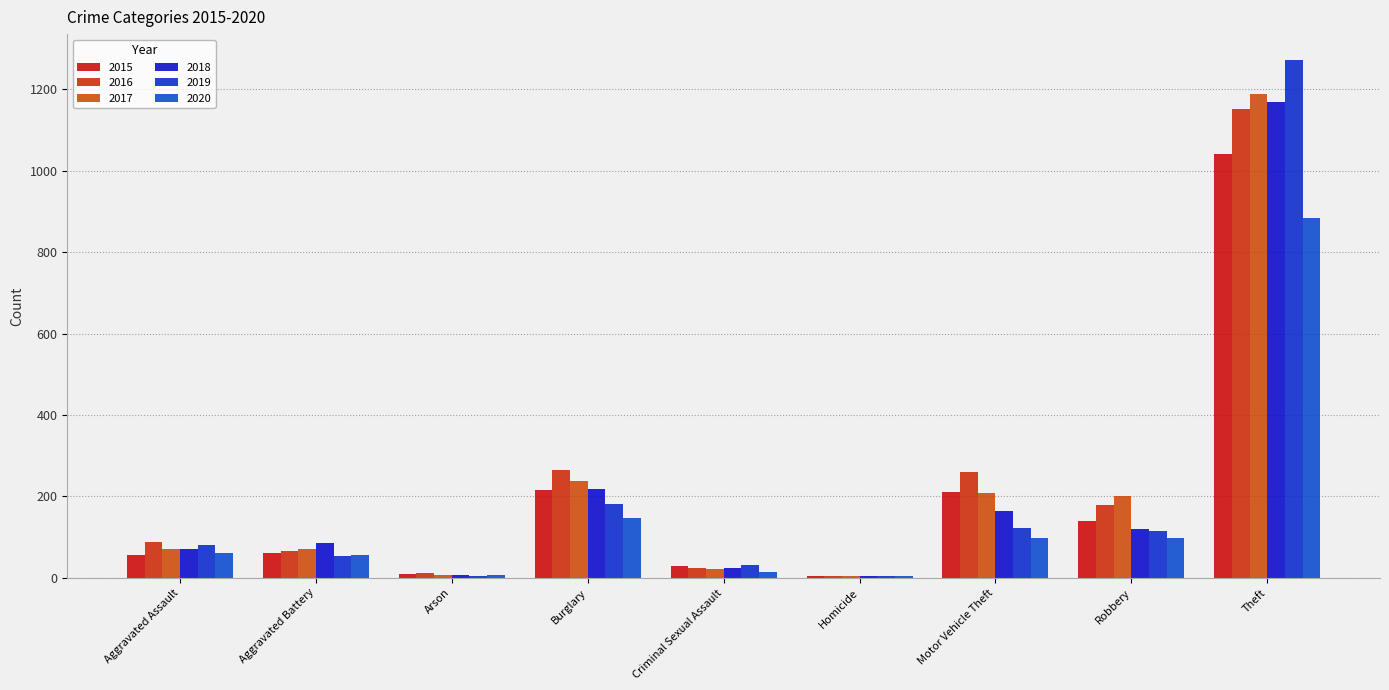

How many data points does each series have?

9